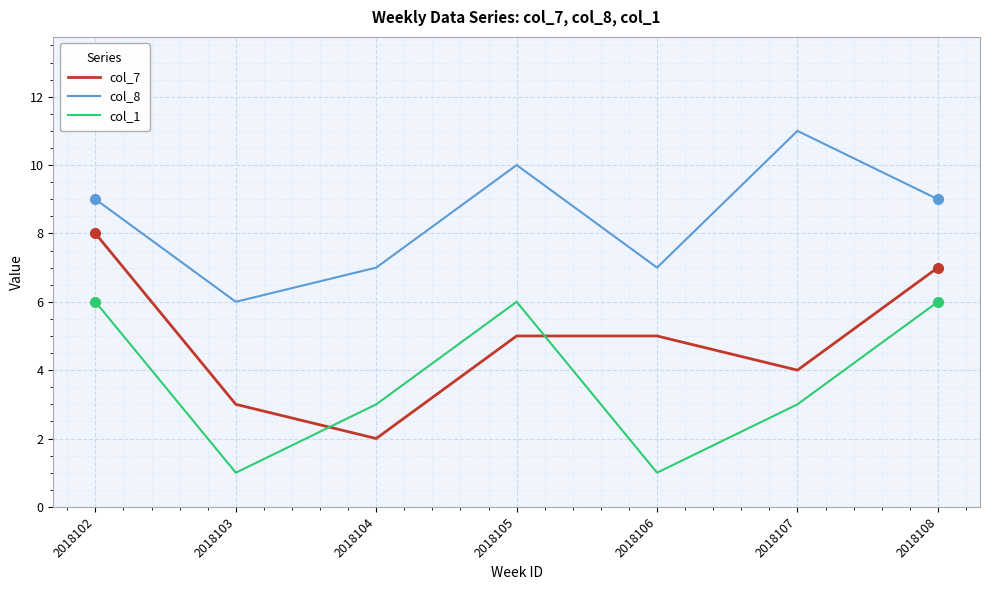

True or false: col_1 has a value of 4 at 2018105.

False